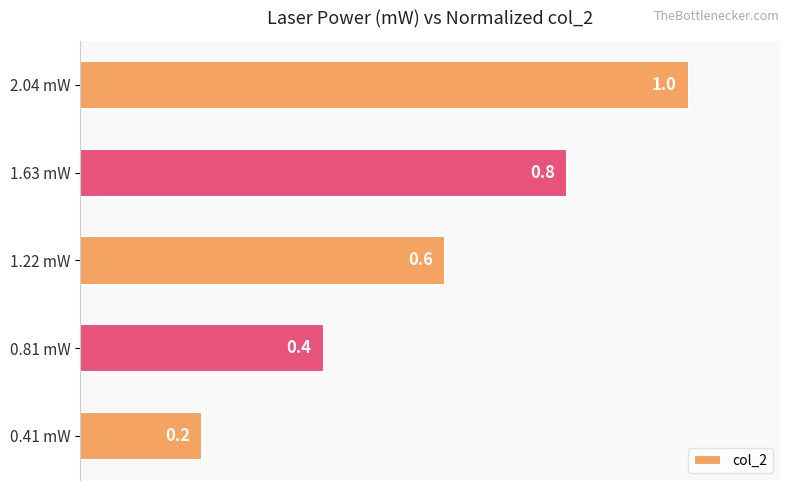

List the labels in order of value, smallest first.

0.41 mW, 0.81 mW, 1.22 mW, 1.63 mW, 2.04 mW